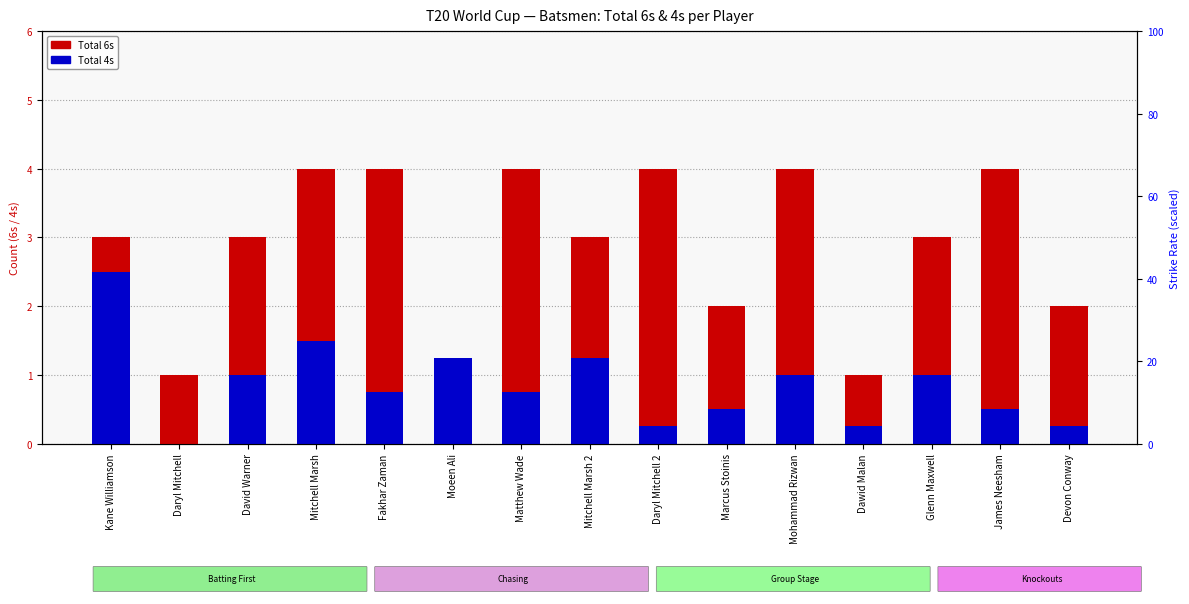

Reading right to left, what are all the values shown in this chart?

Total 6s: 2.0	4.0	3.0	1.0	4.0	2.0	4.0	3.0	4.0	1.0	4.0	4.0	3.0	1.0	3.0
Total 4s: 0.2	0.5	1.0	0.2	1.0	0.5	0.2	1.2	0.8	1.2	0.8	1.5	1.0	0.0	2.5